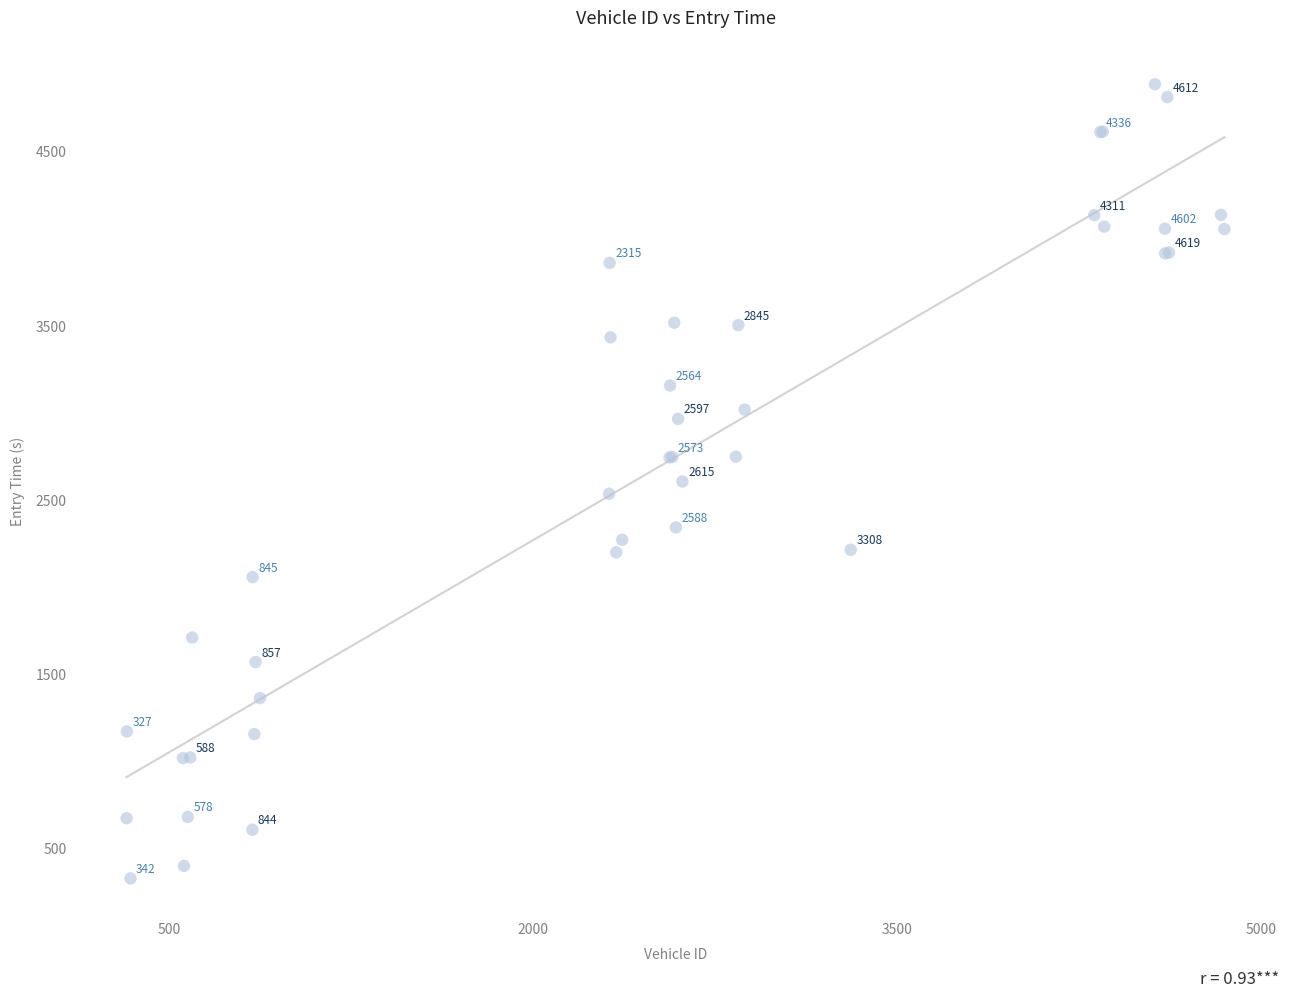

What Y value in the scatter plot is closest to 2606?

2605.8